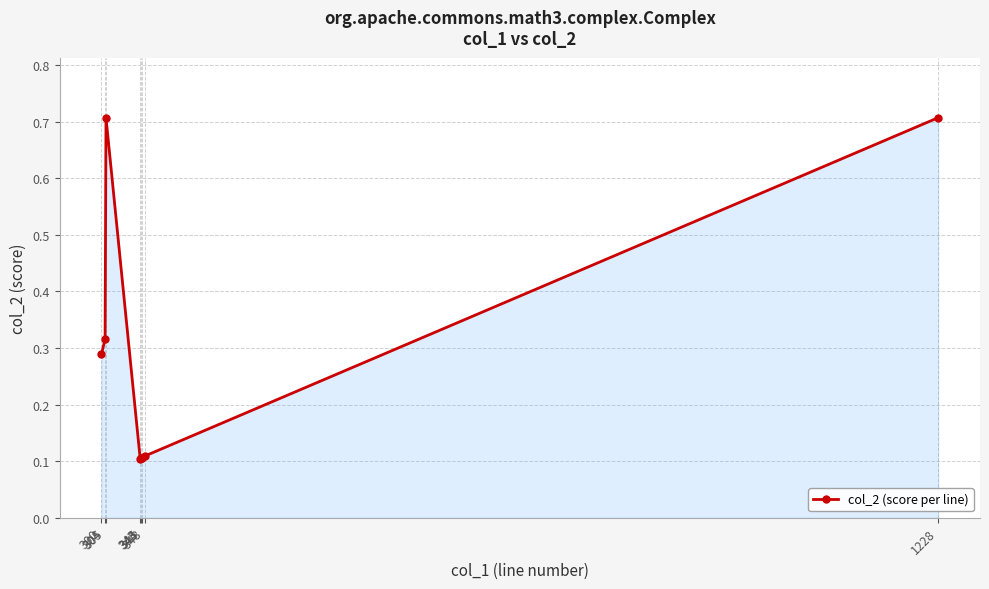

What is the difference between the maximum and minimum values?

0.6